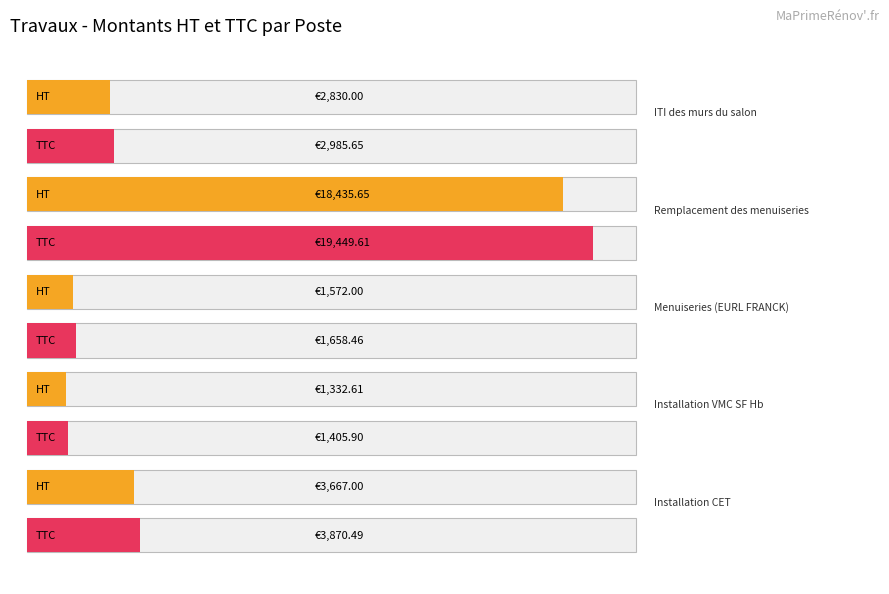

How many bars are there in total?

10